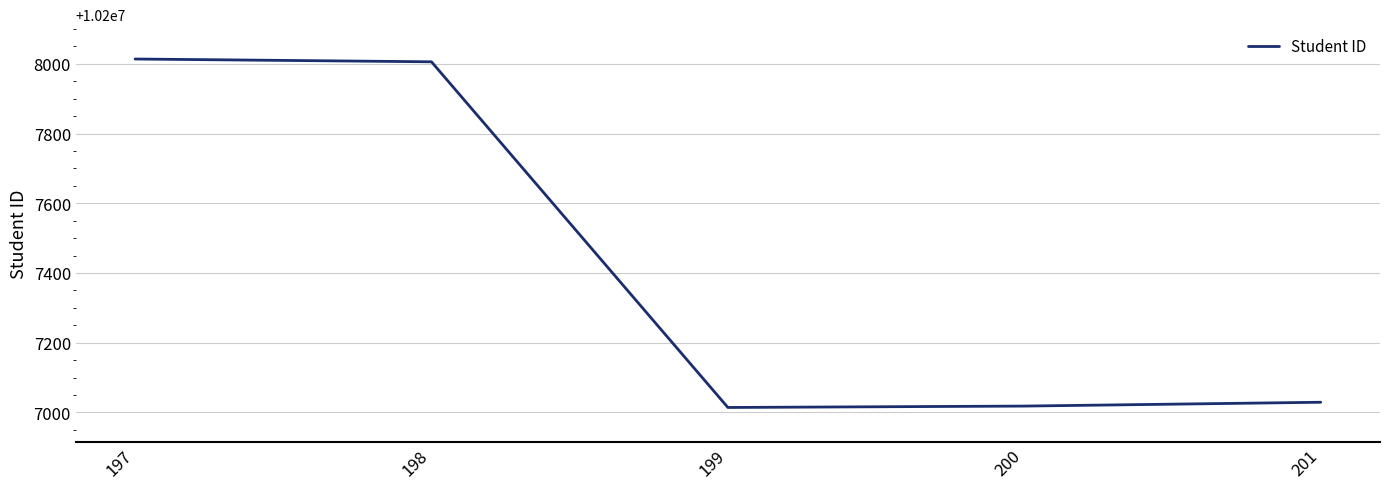

How many lines are shown in the chart?

1